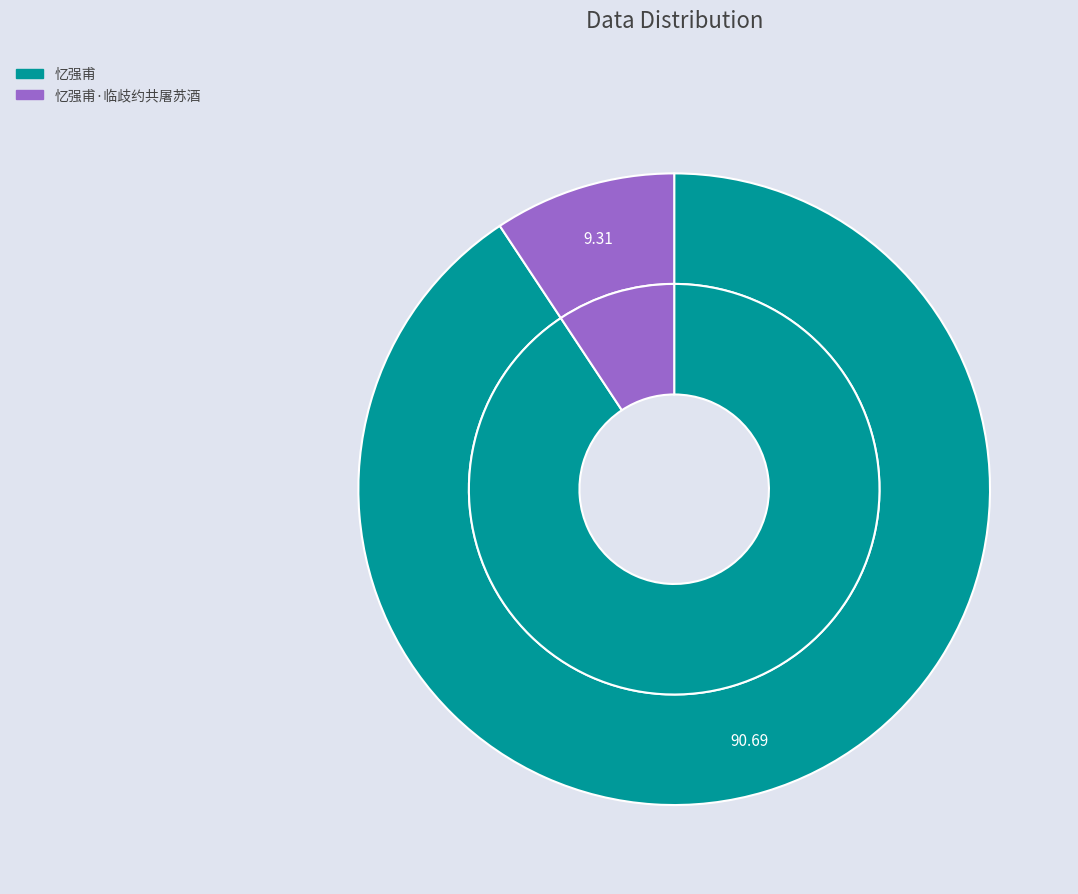

How many slices are in this pie chart?

2